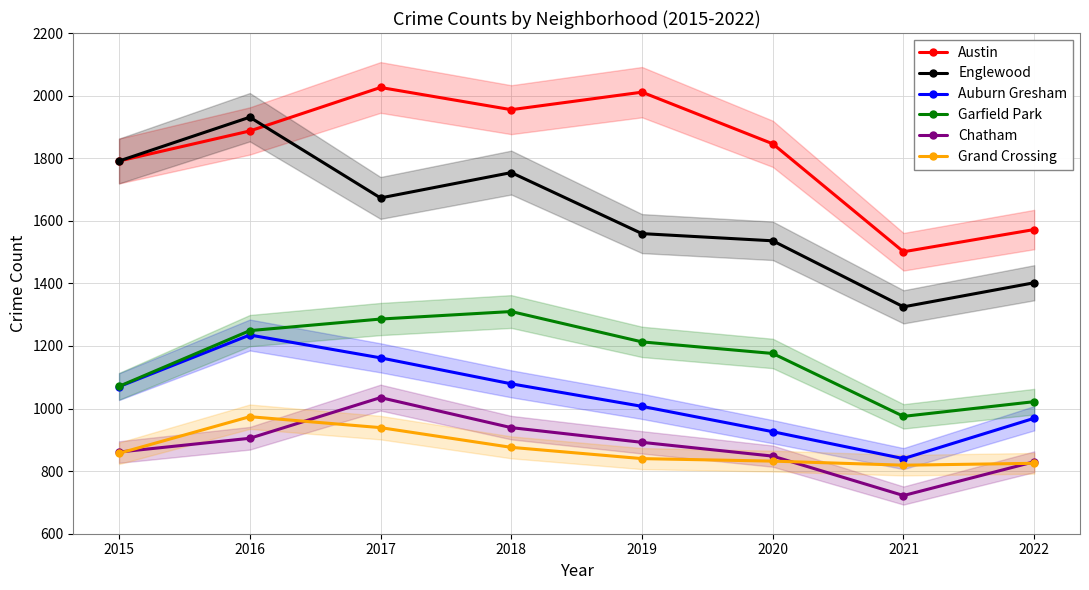

True or false: Garfield Park has a value of 1310 at 2018.

True